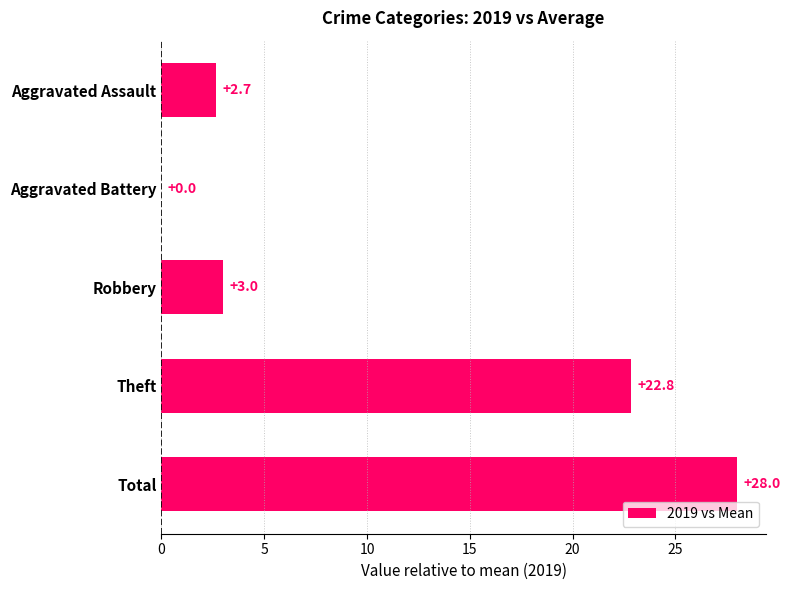

What is the greatest value displayed?

28.0